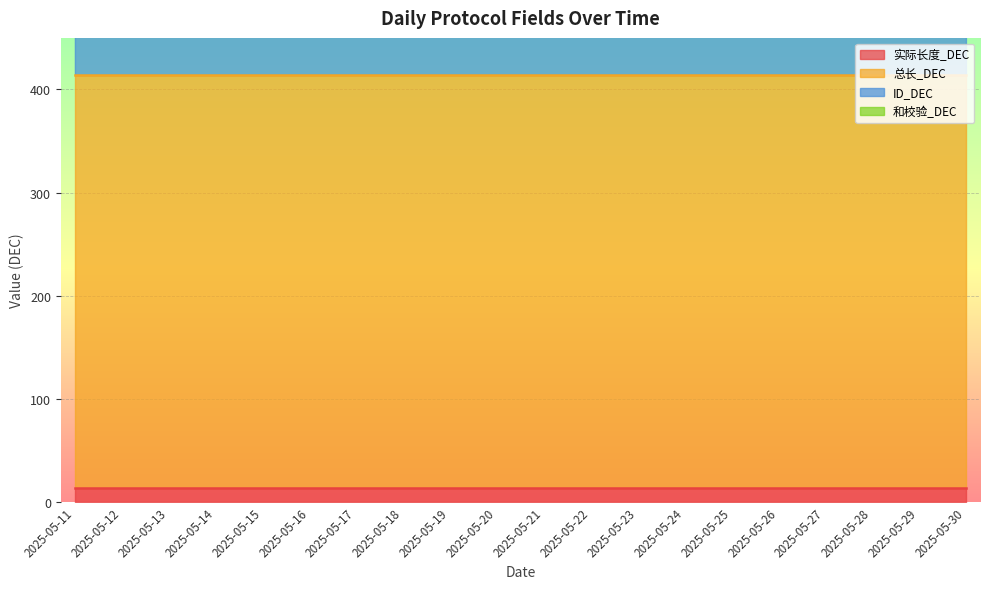

What is the value of the 和校验_DEC point at the 5th from the left?

1214